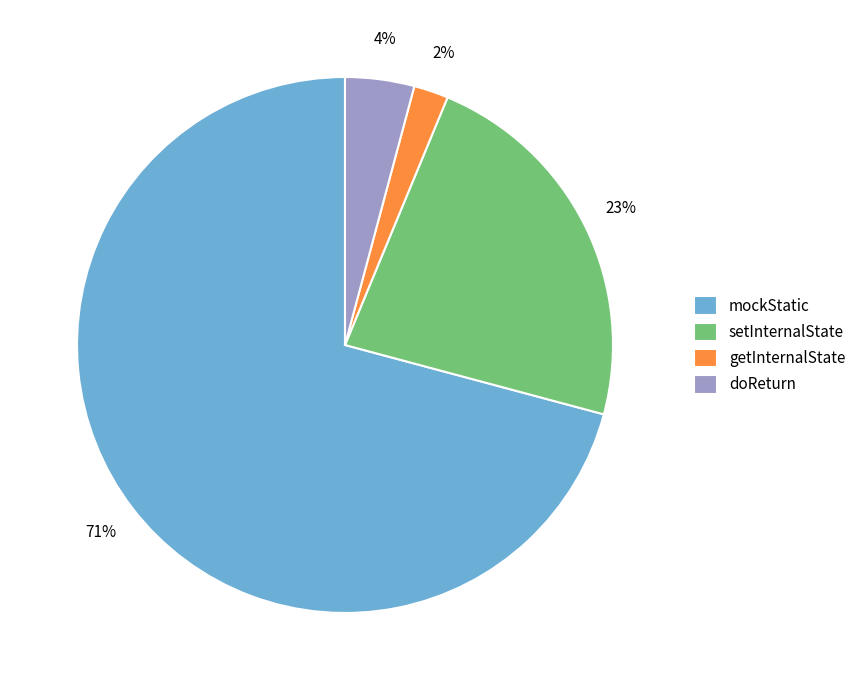

What percentage is the setInternalState slice, to the nearest percent?

23%